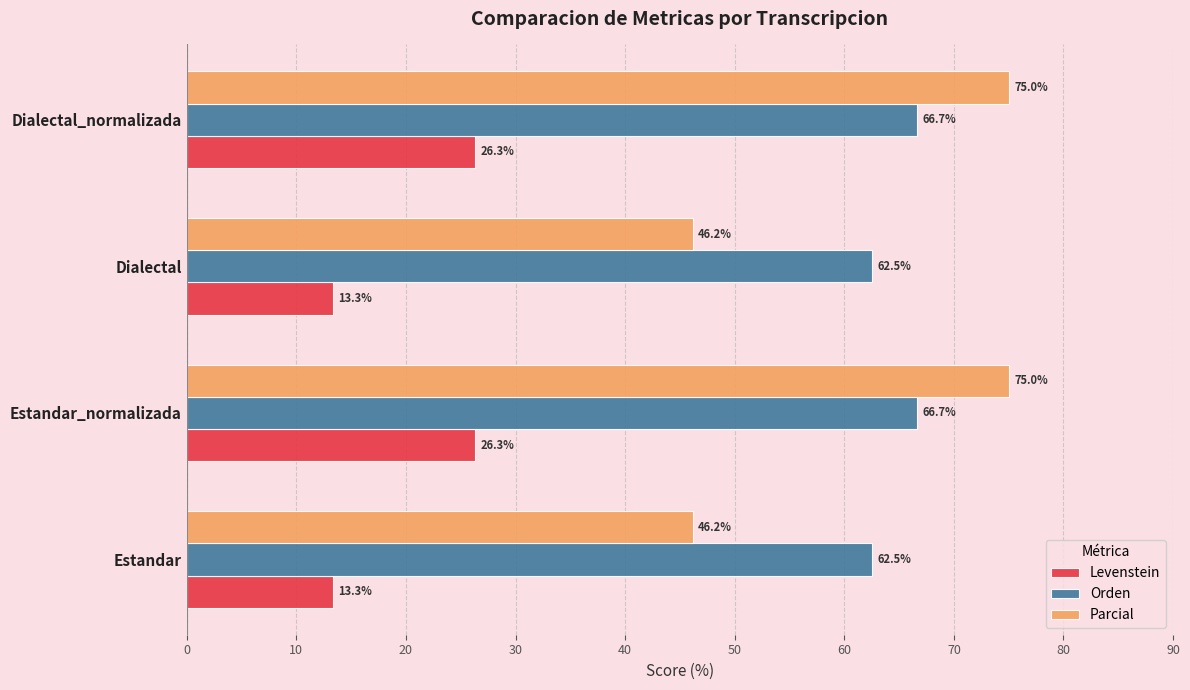

What is the highest value of the Parcial series?

75.0